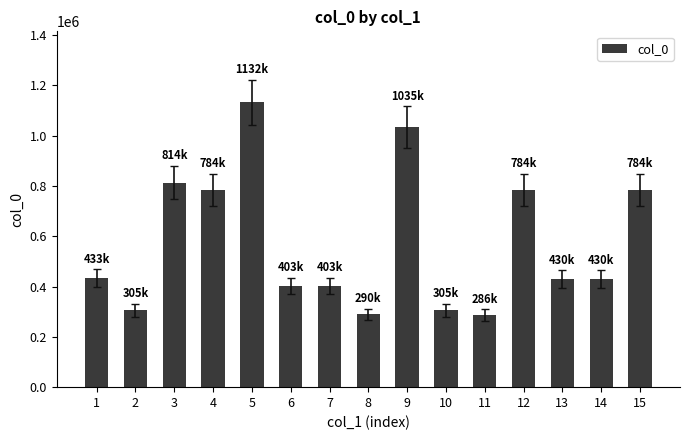

What is the difference between the maximum and second lowest values?

842716